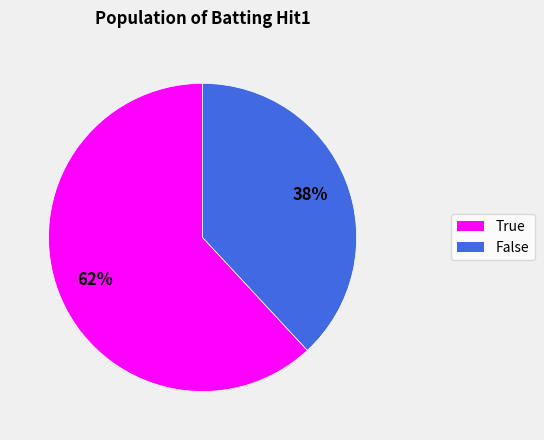

What percentage is the False slice, to the nearest percent?

38%